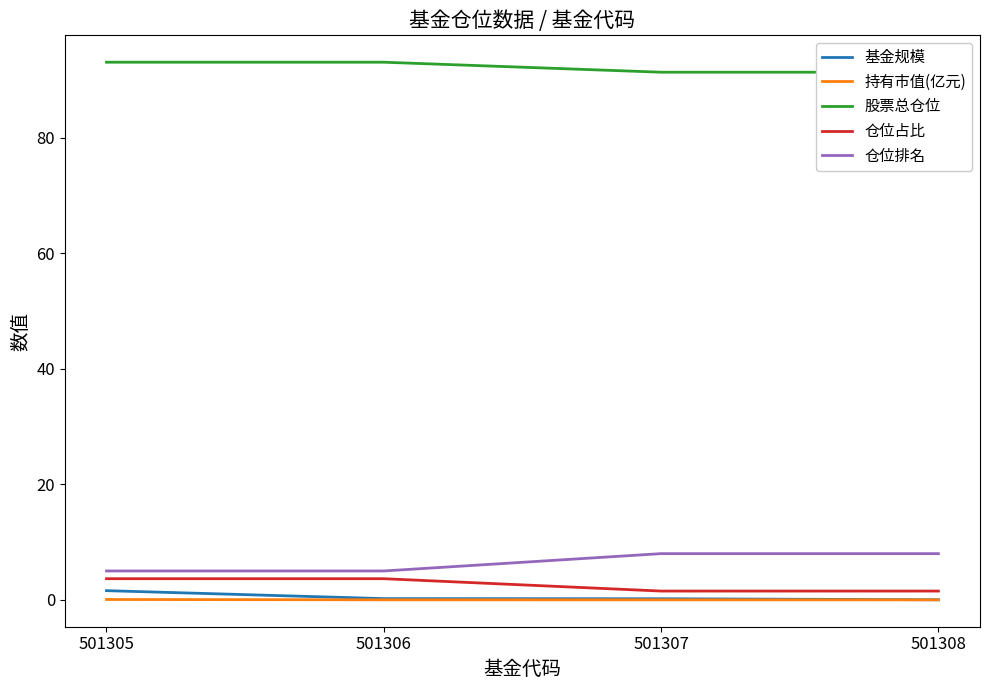

What is the sum of all 仓位占比 values?

10.4